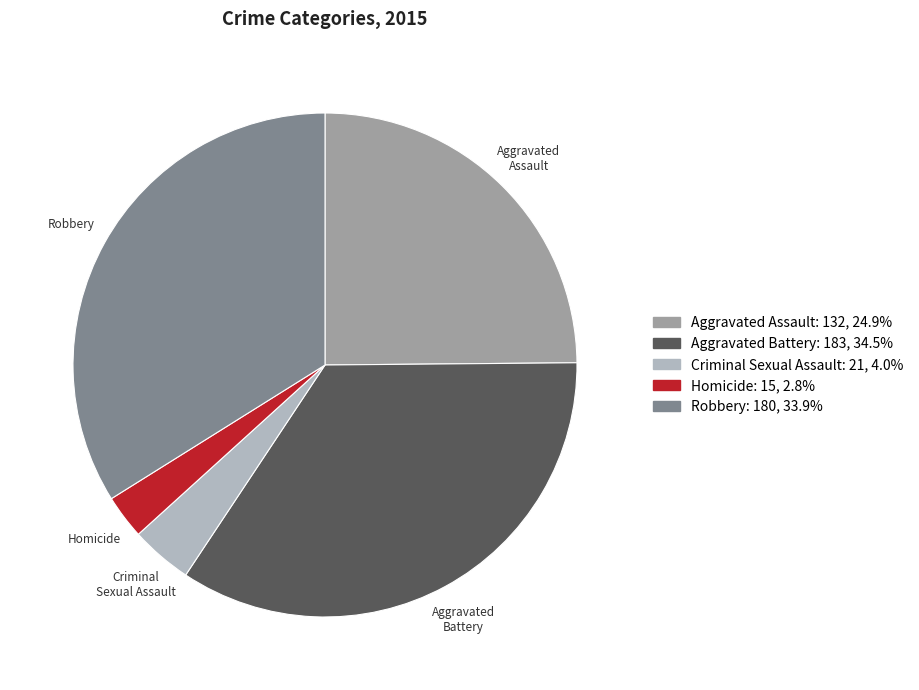

Is the sum of Robbery and Aggravated Battery greater than half?

Yes